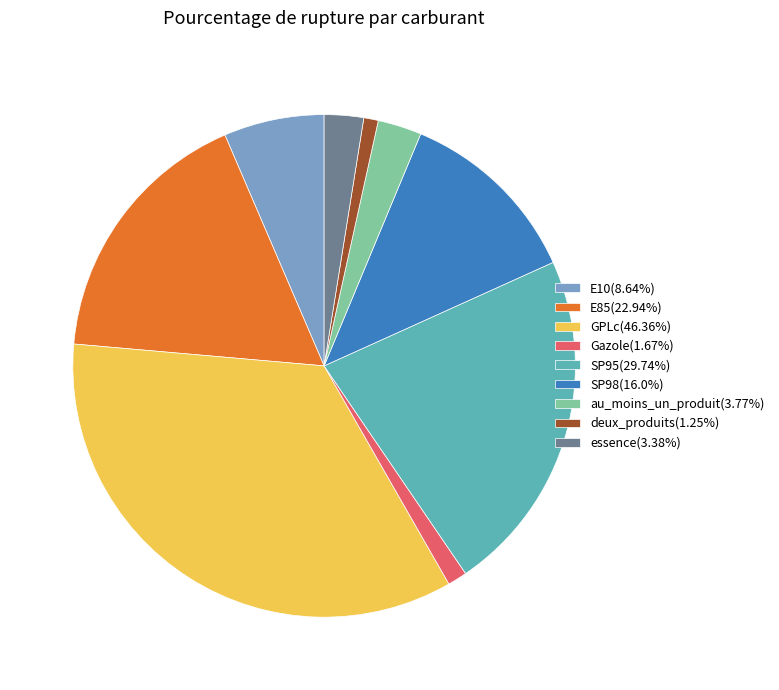

How many segments does this pie chart have?

9